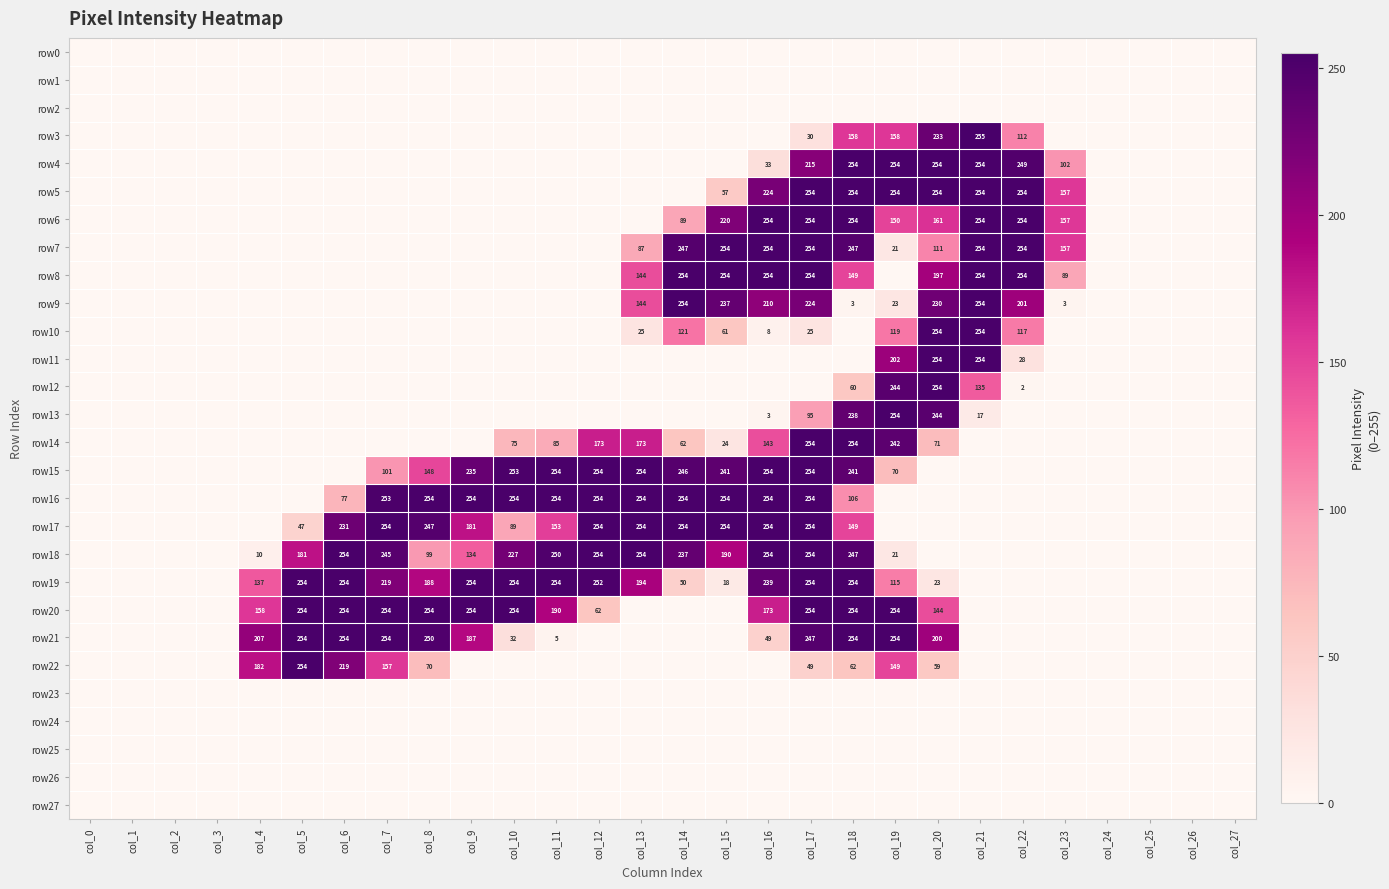

Is it true that row21 equals 68 at col_20?

False